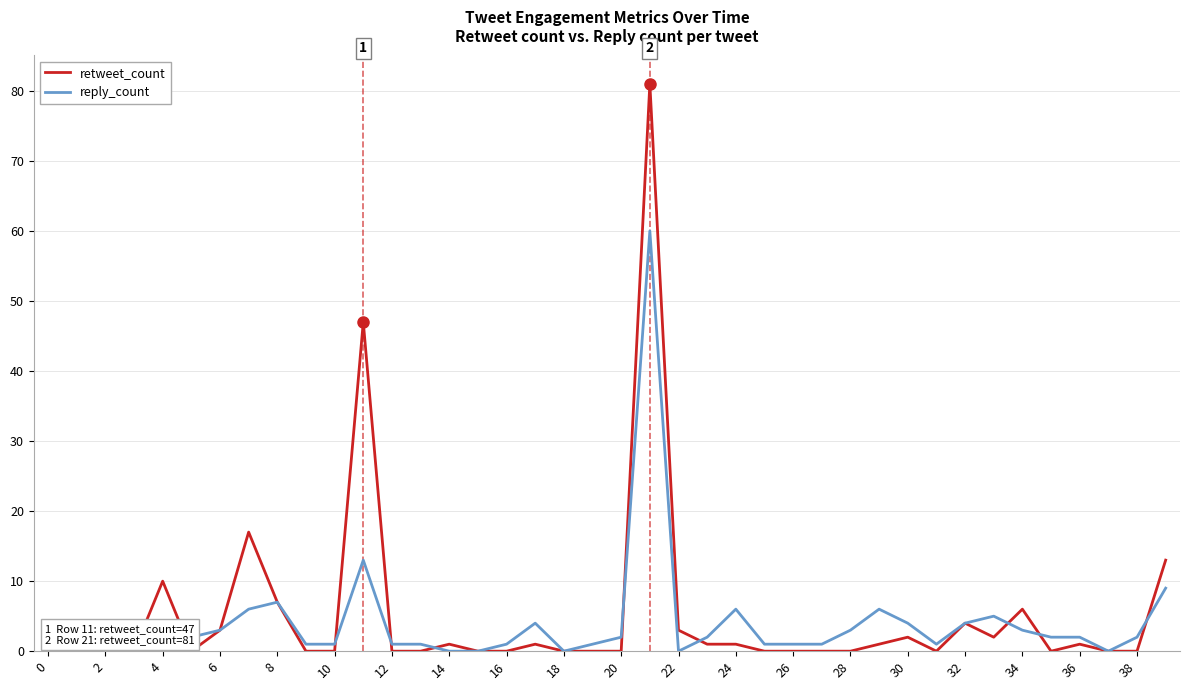

What is the highest value of the reply_count series?

60